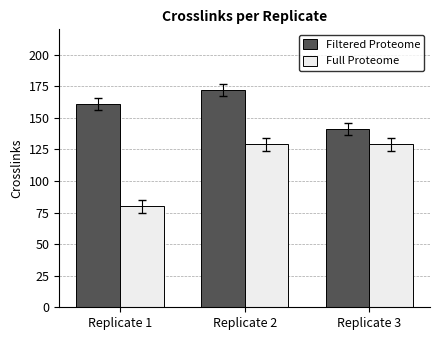

Between Replicate 1 and Replicate 3, which series saw the biggest shift?

Full Proteome